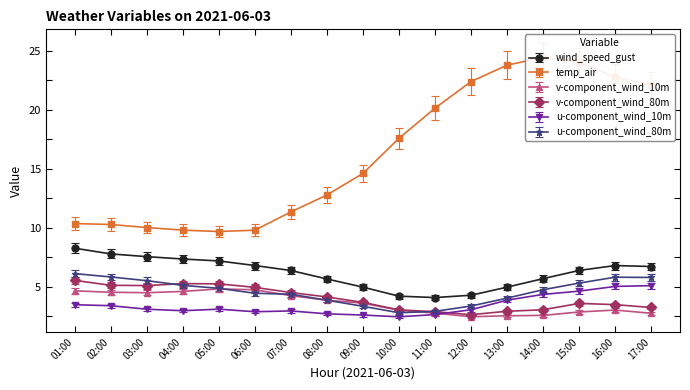

True or false: wind_speed_gust and v-component_wind_10m intersect in this chart.

False